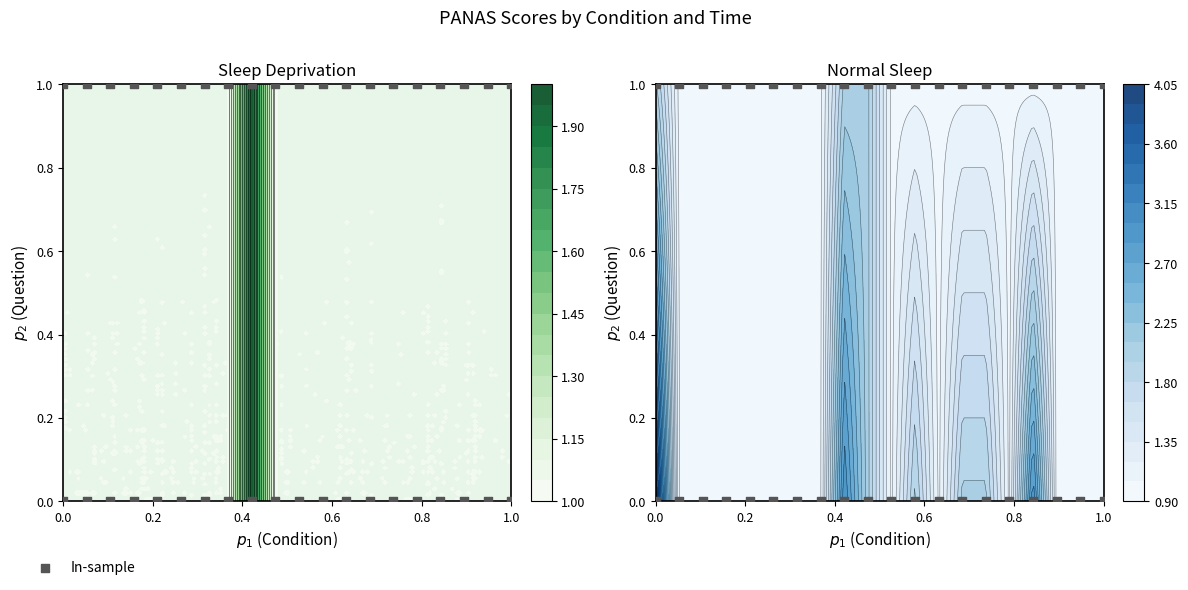

How many values are between 0 and 1?

40